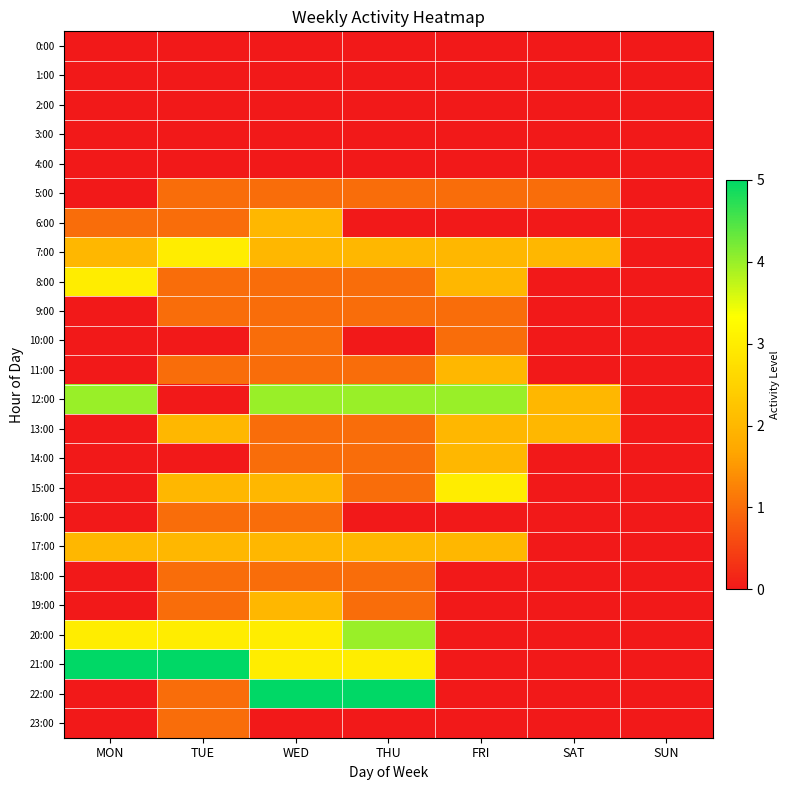

Between SAT and WED, which is larger?

SAT